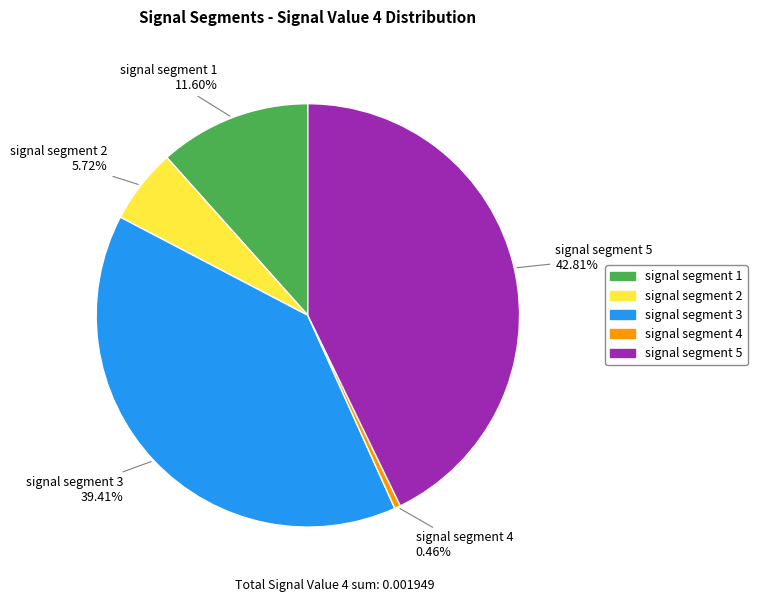

What percentage is NOT represented by signal segment 5?

57.2%